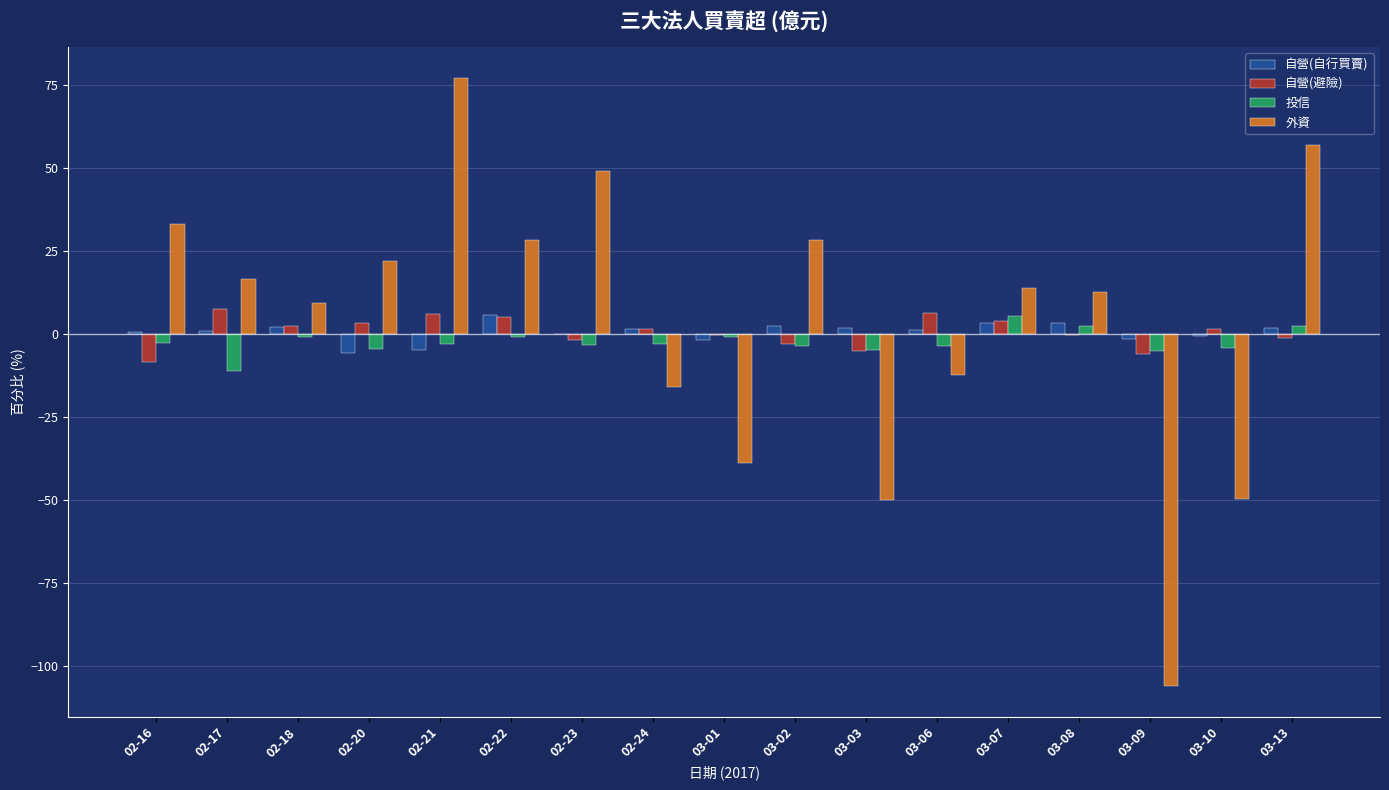

What is the highest value of the 自營(自行買賣) series?

5.7